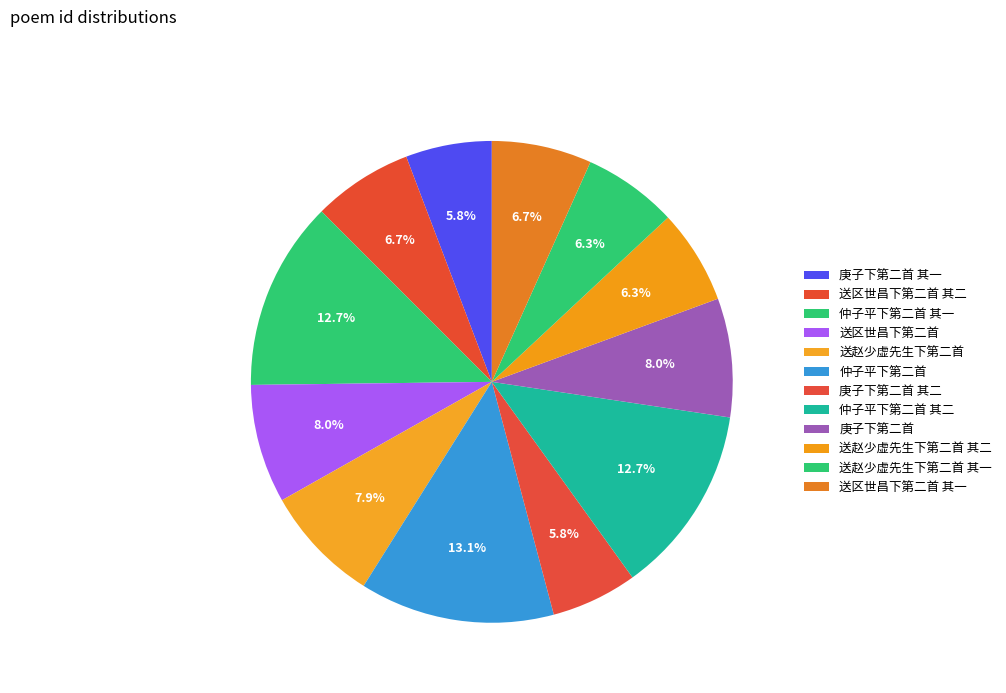

How many slices are in this pie chart?

12